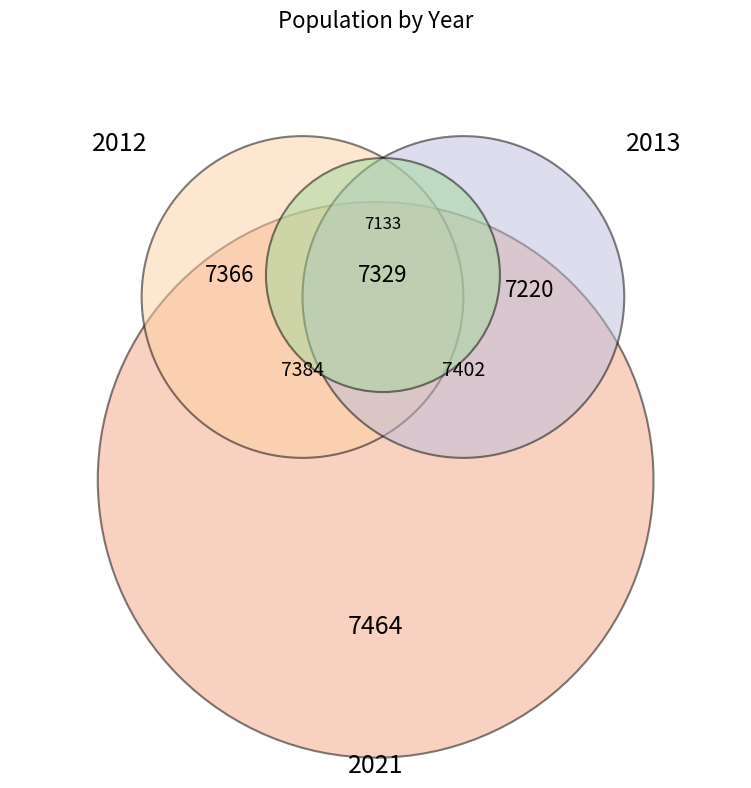

The 2012 slice represents 10% of the pie. True or false?

True